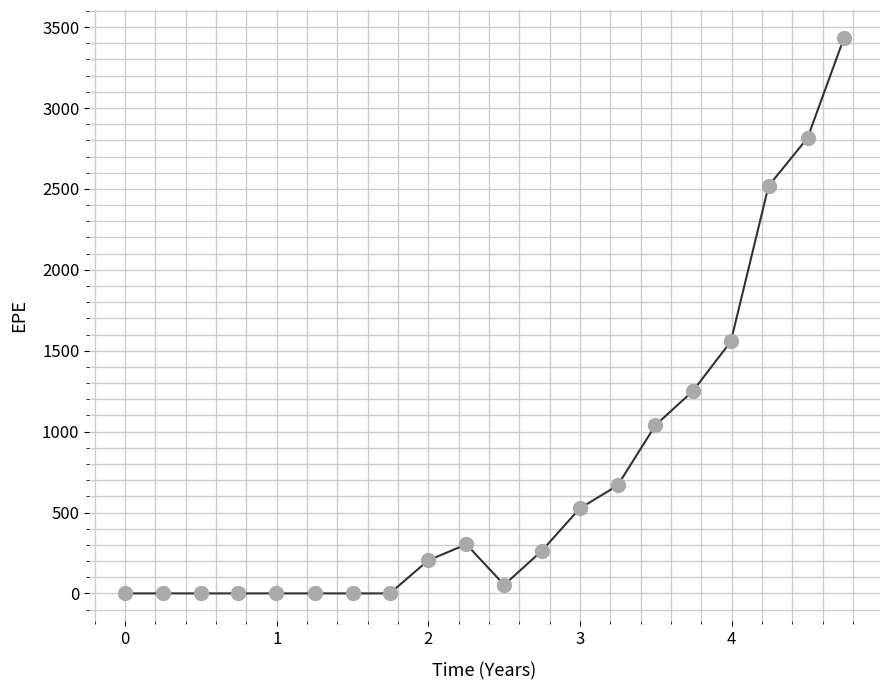

What is the difference between the maximum and minimum values?

3434.0